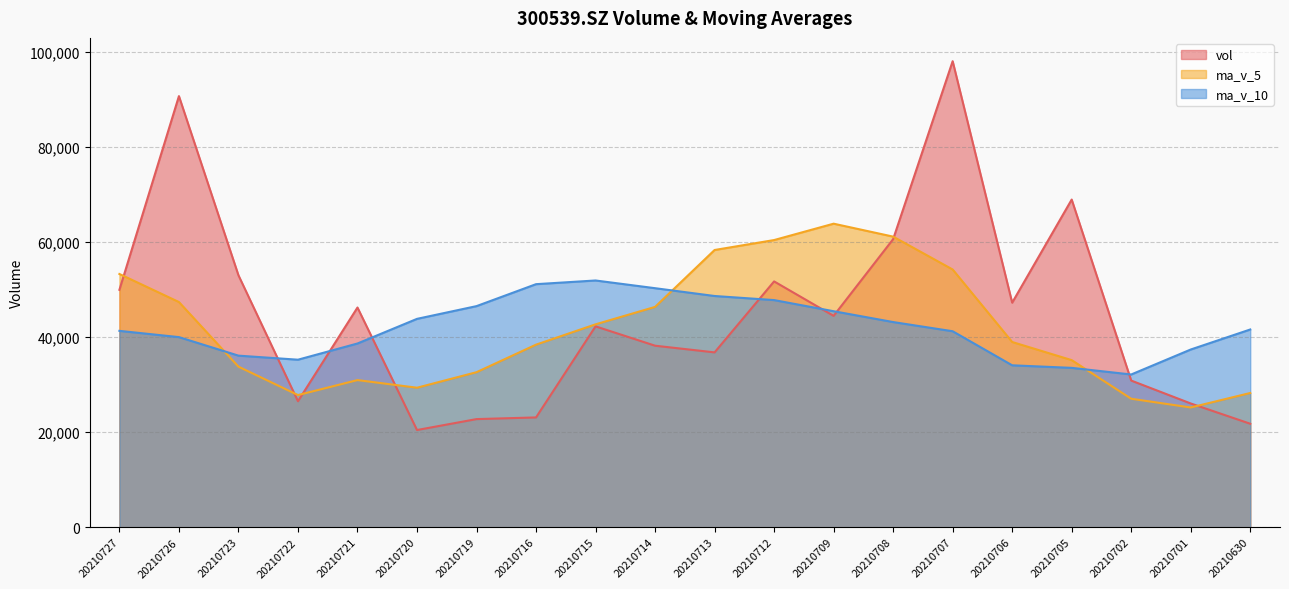

Where is vol nearest to the value 59282?

20210708